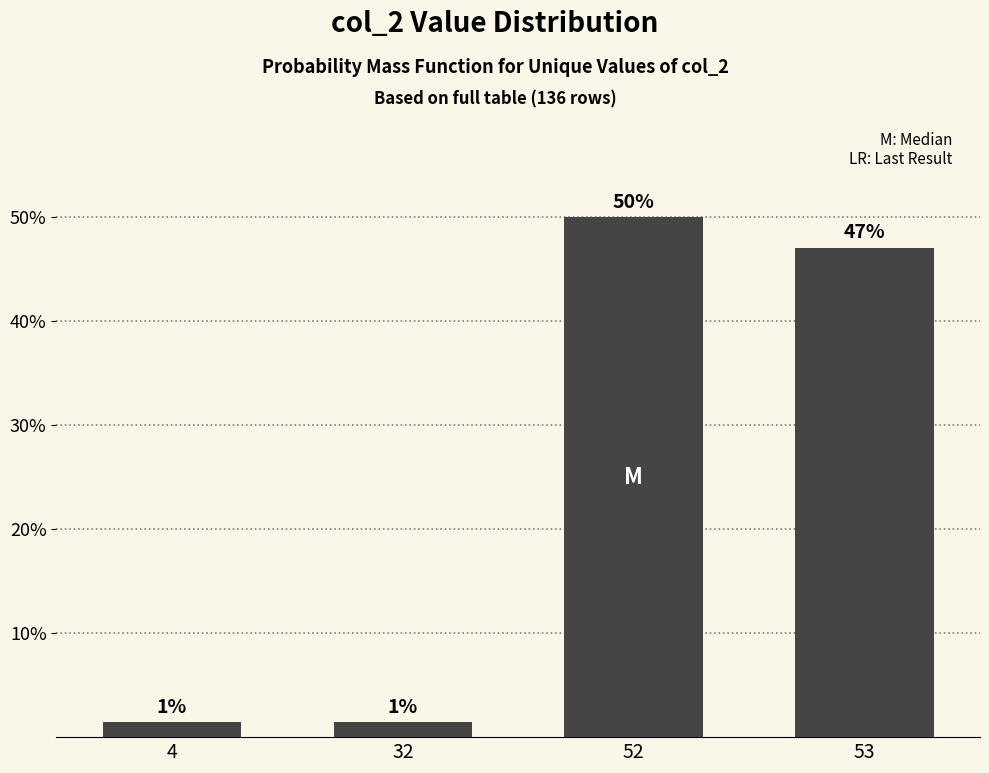

What is the sum of the values at 52 and 4?

0.5